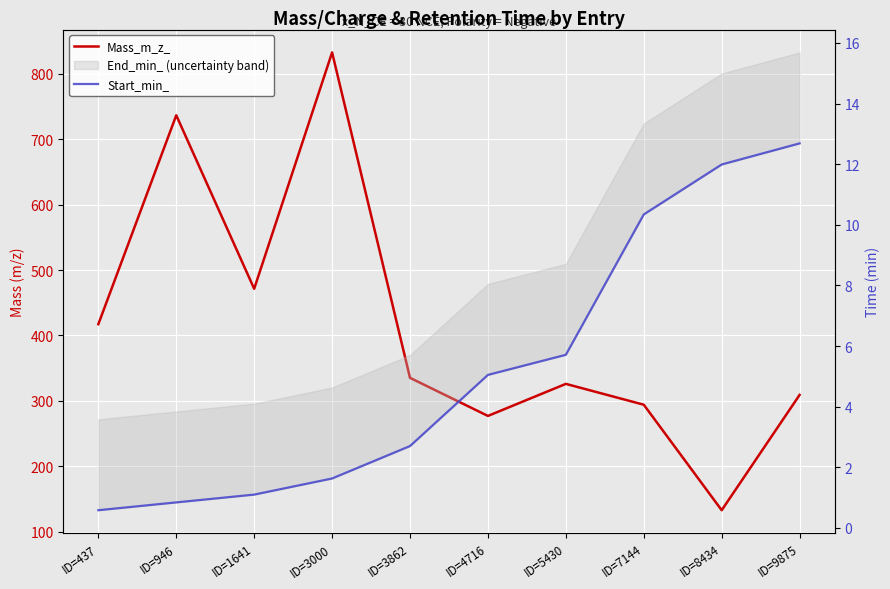

At which category is the sum across all series the highest?

ID=3000